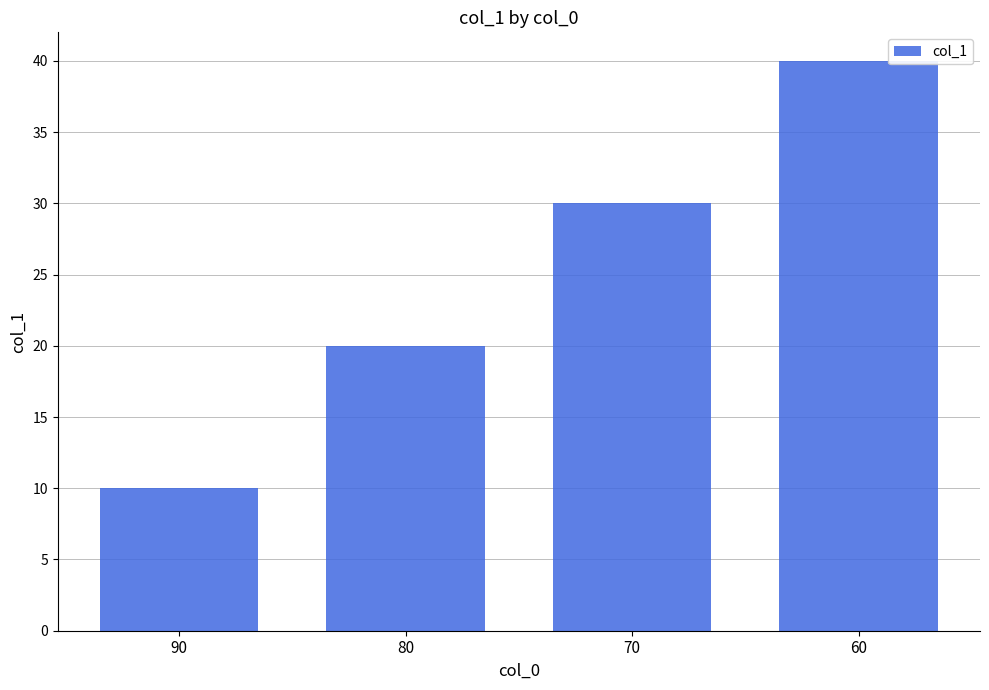

Reading left to right, what are all the values shown in this chart?

10	20	30	40